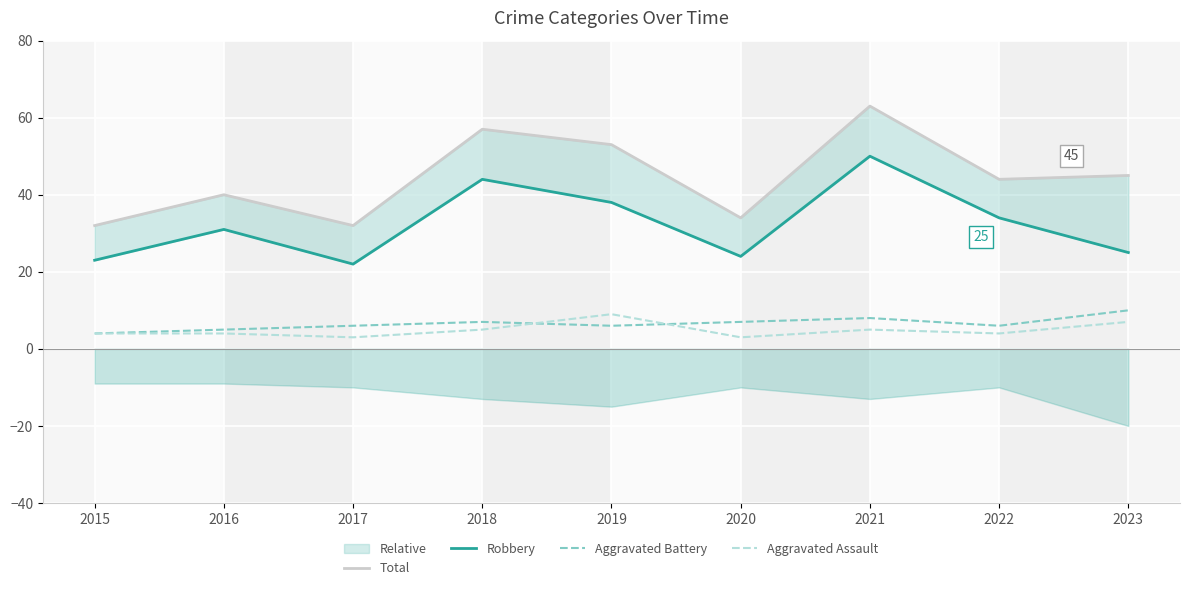

Between 2018 and 2020, which is larger?

2018